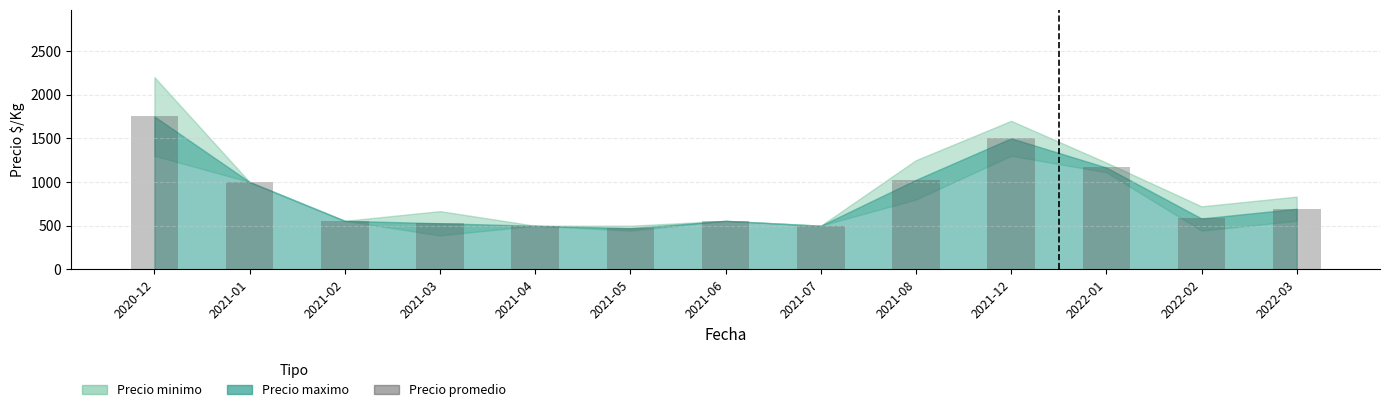

Is it true that the value at 2021-12 is 1500?

True